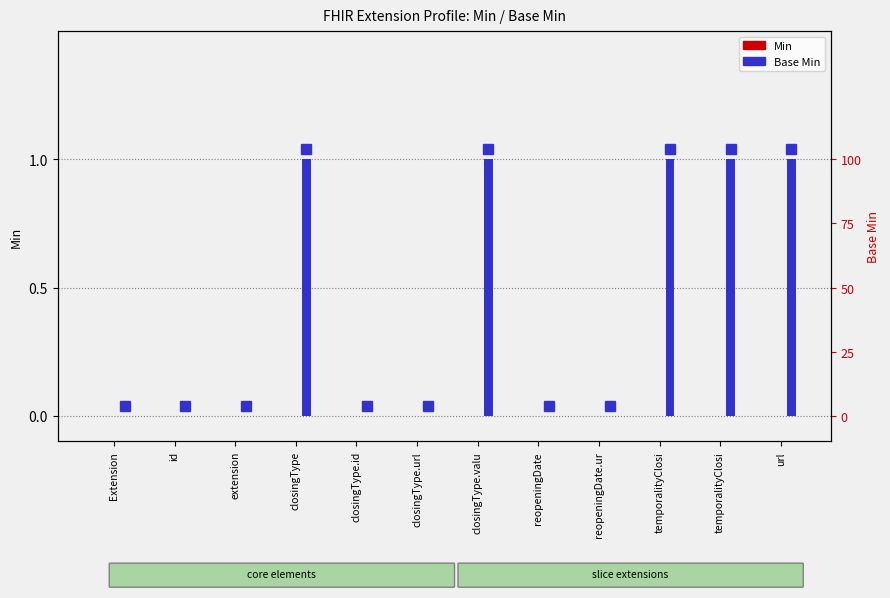

How many bars are there in total?

24